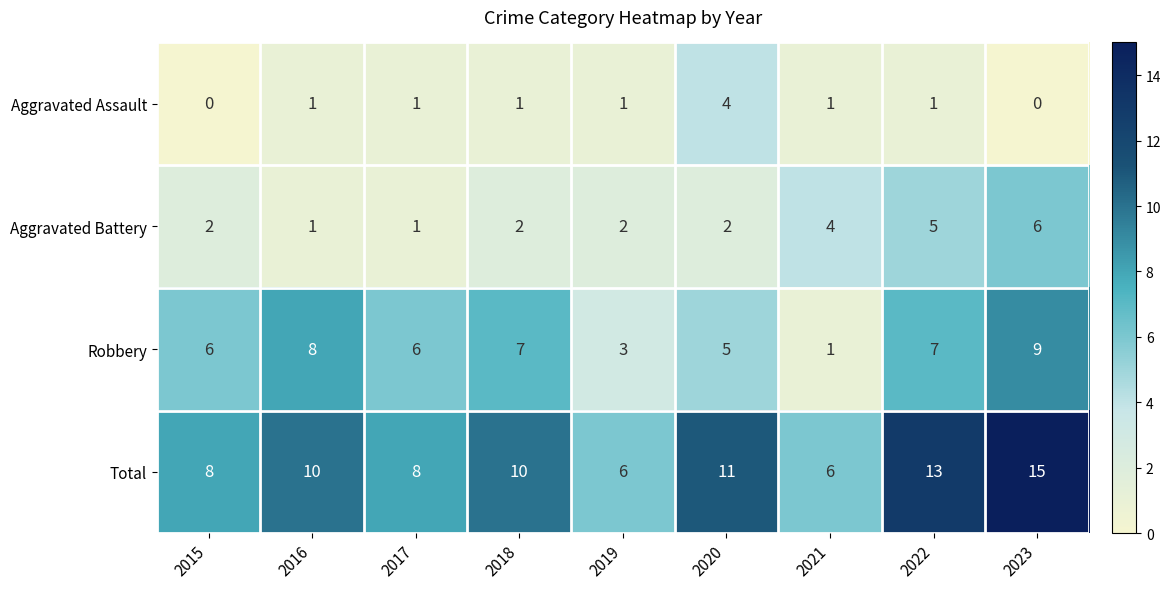

At which category is the sum across all series the highest?

2023